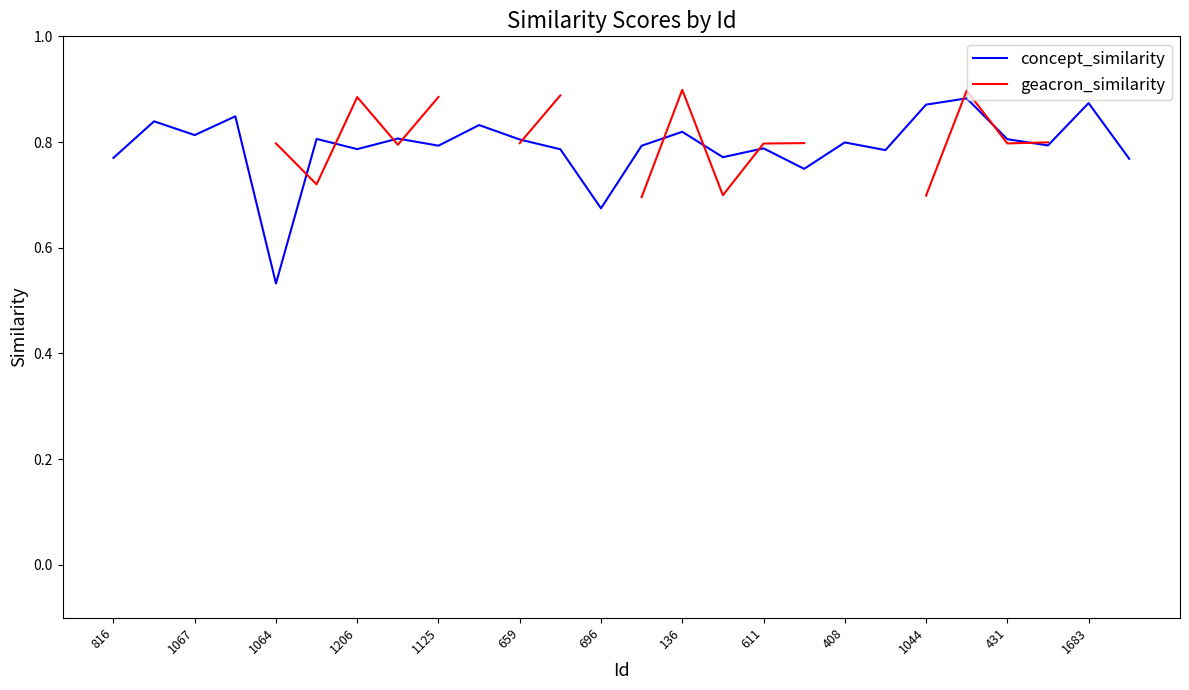

At which label does concept_similarity reach its minimum?

1064